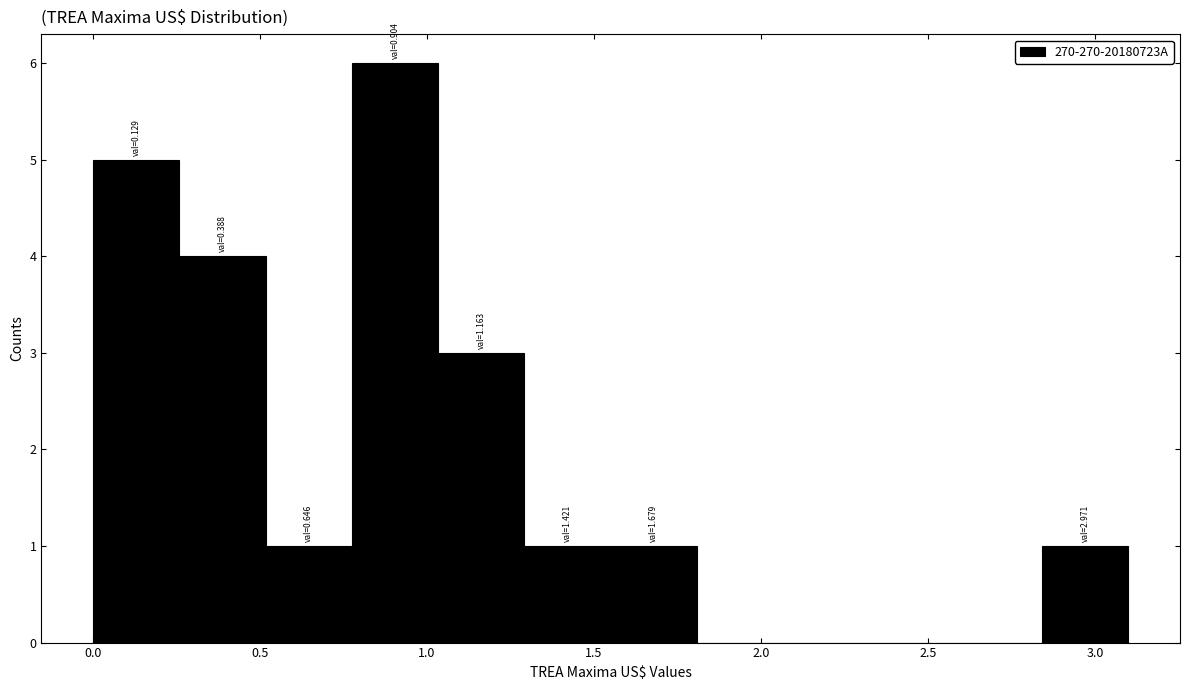

Which range on the x-axis has the tallest bar?

0.80 to 1.05